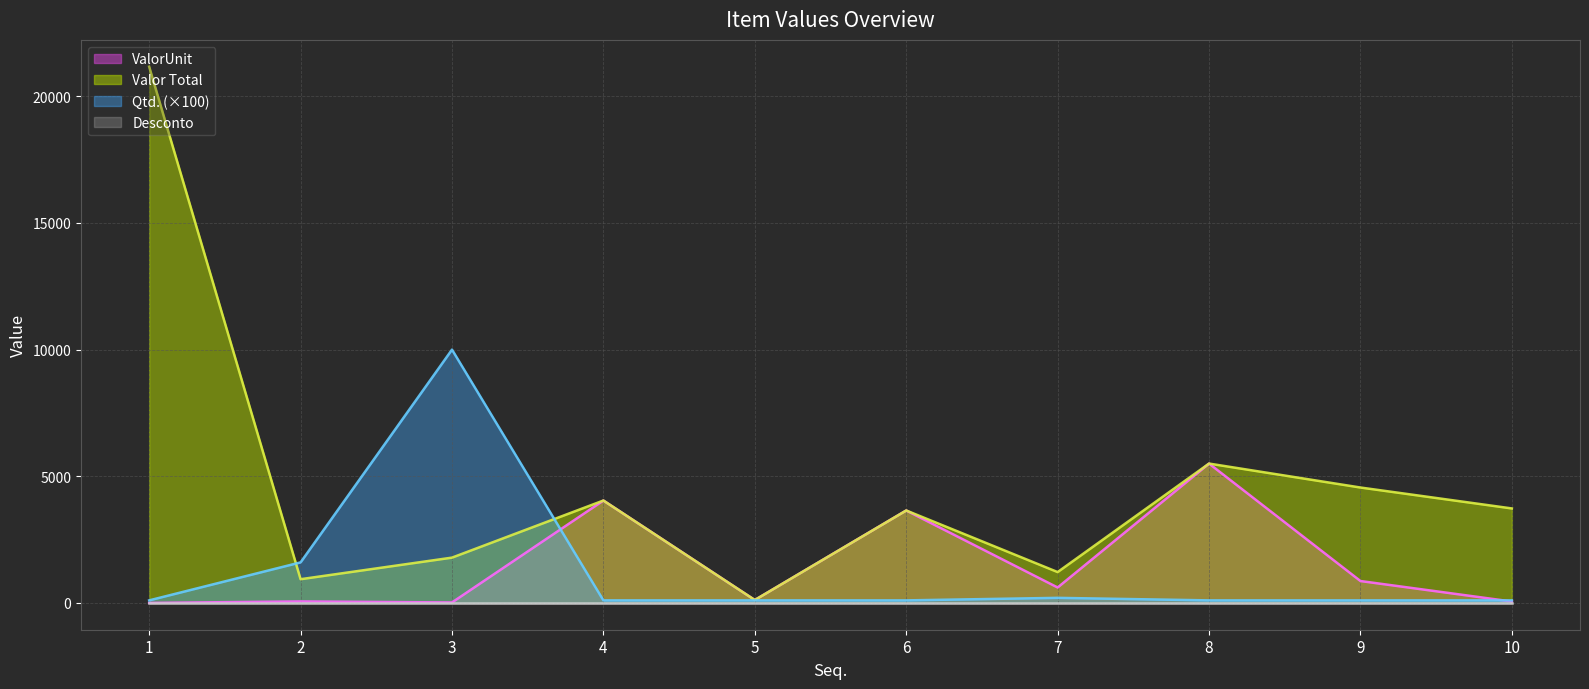

At which category is the sum across all series the highest?

1